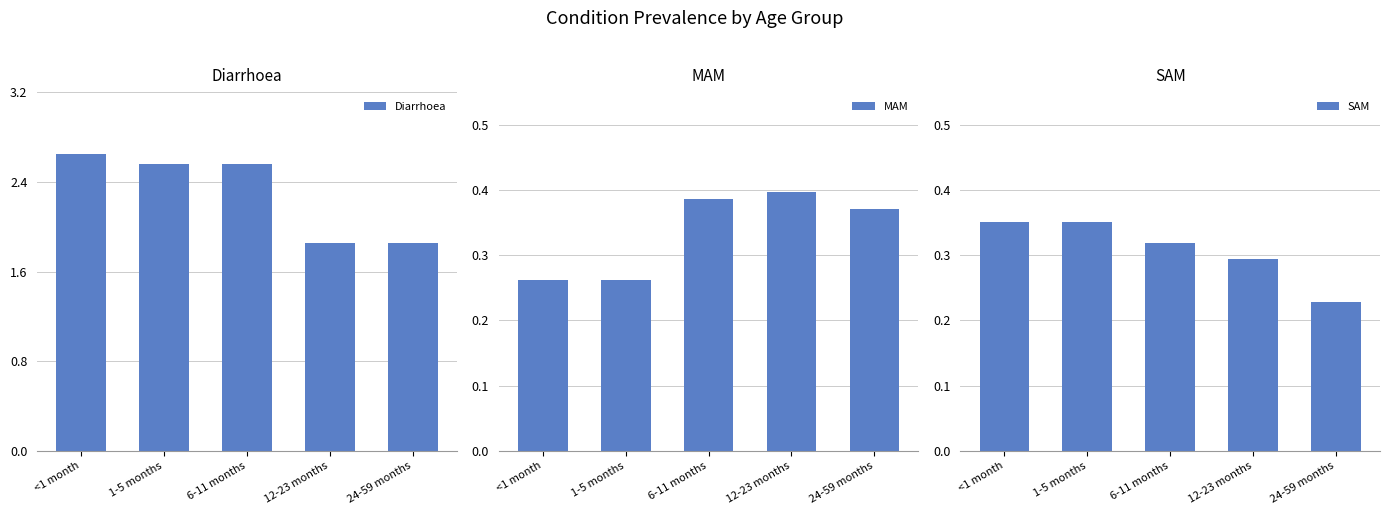

What is the difference between the second highest and second lowest values in the SAM series?

0.1